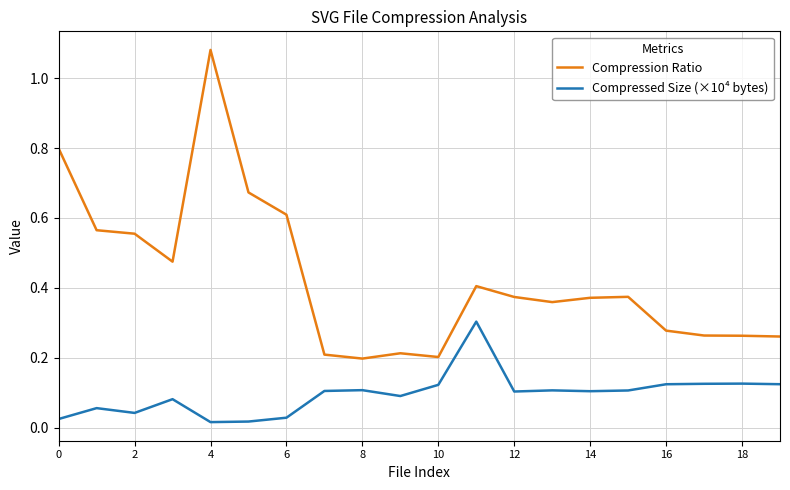

True or false: Compressed Size (×10⁴ bytes) and Compression Ratio intersect in this chart.

False